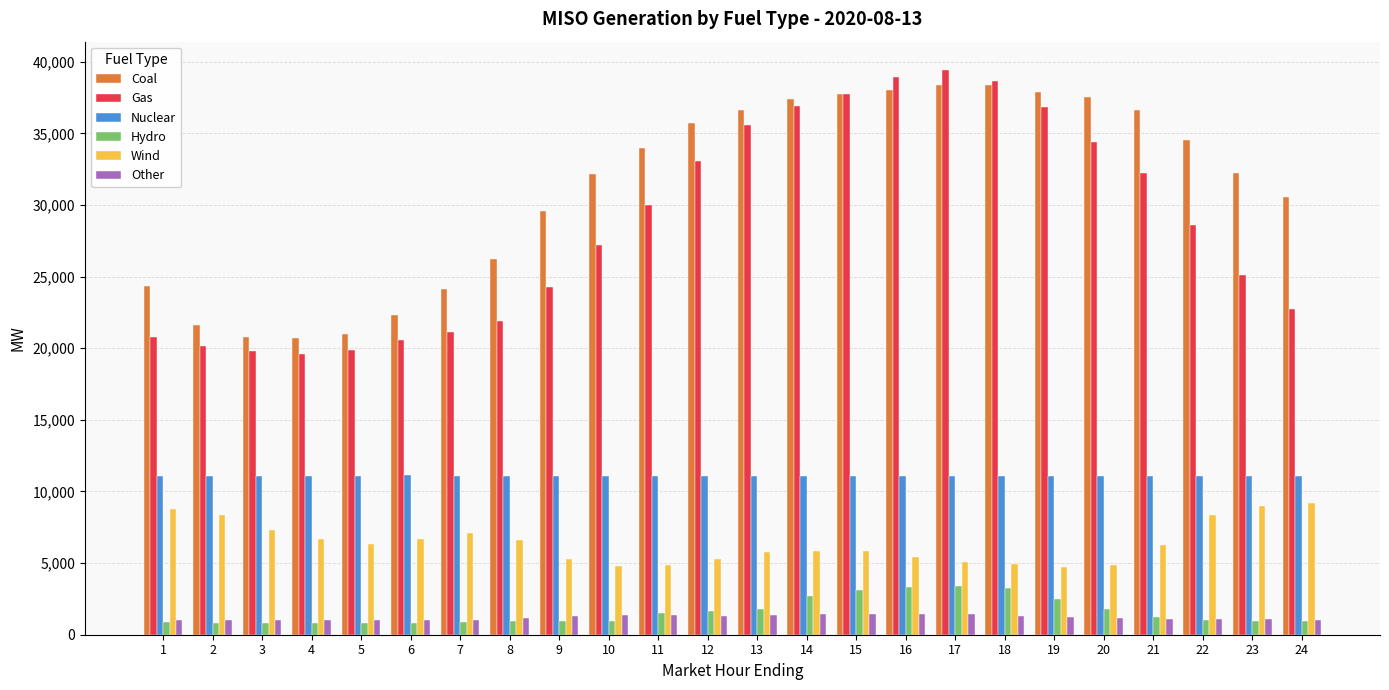

What is the sum of the Hydro values at 2 and 15?

3940.0